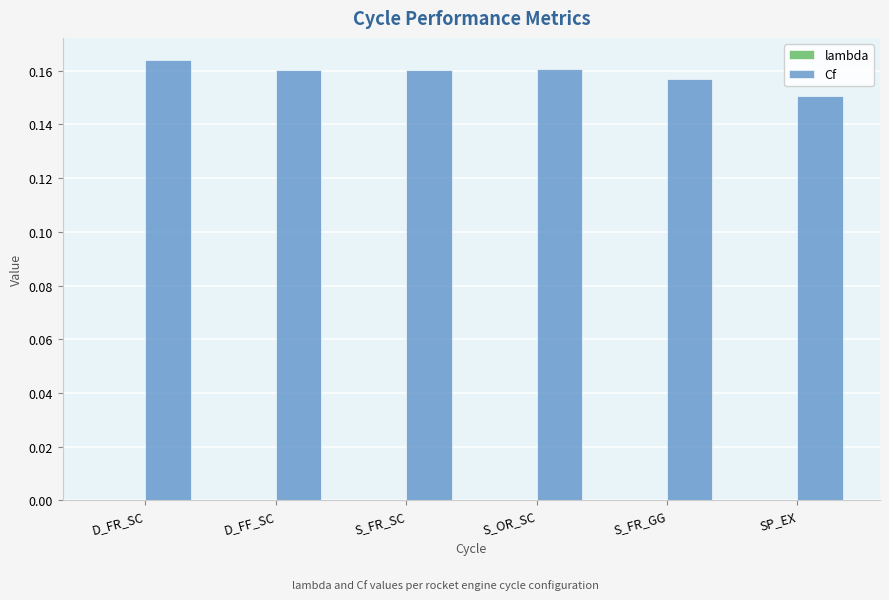

What is the sum of all Cf values?

1.0